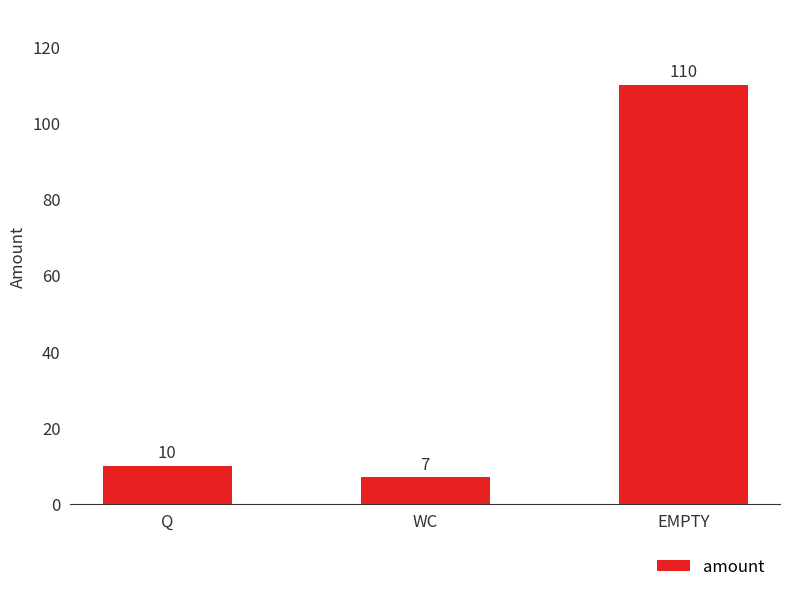

Reading left to right, extract all data points from this chart.

Q=10	WC=7	EMPTY=110